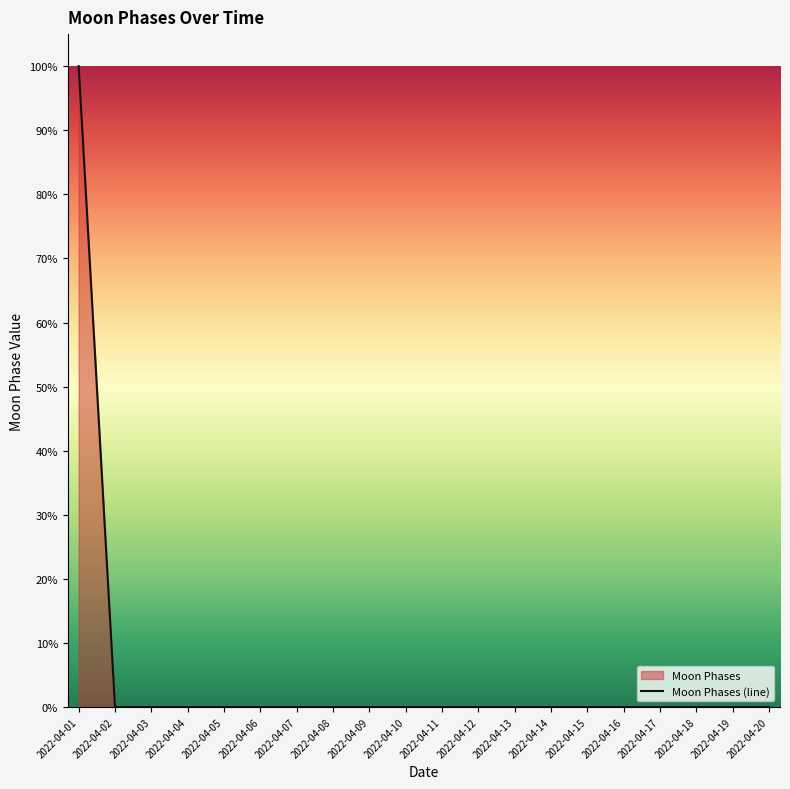

Which label corresponds to the largest value in the chart?

2022-04-01